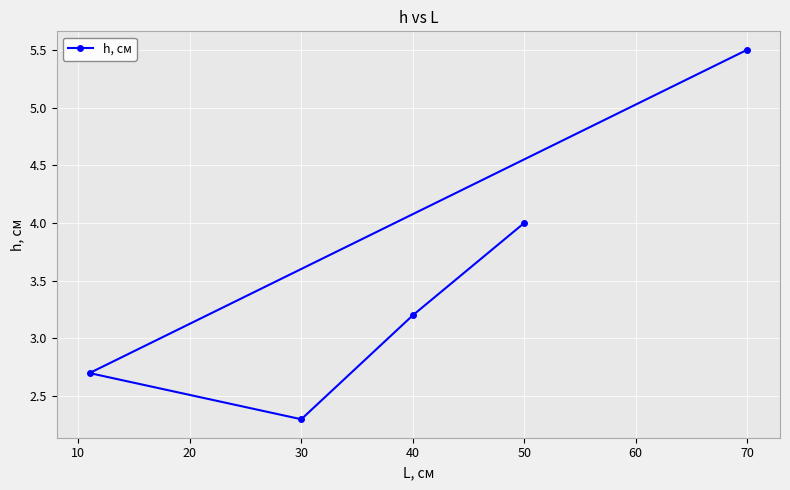

How many points are lower than both their immediate neighbors (excluding endpoints)?

1